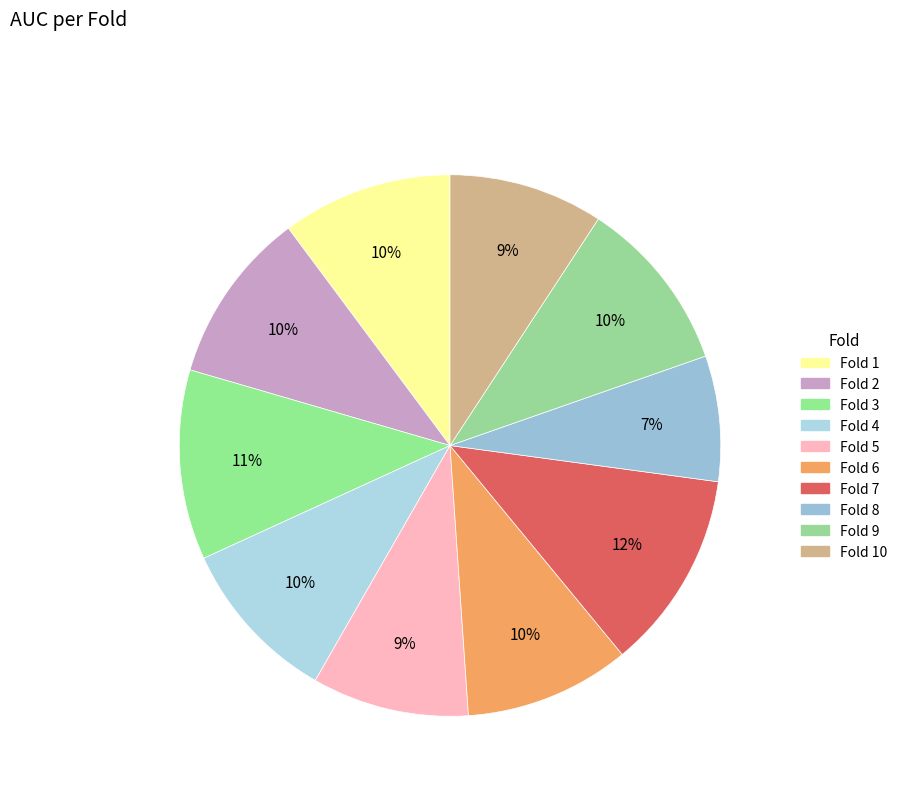

Which category has the biggest portion of the pie?

Fold 7